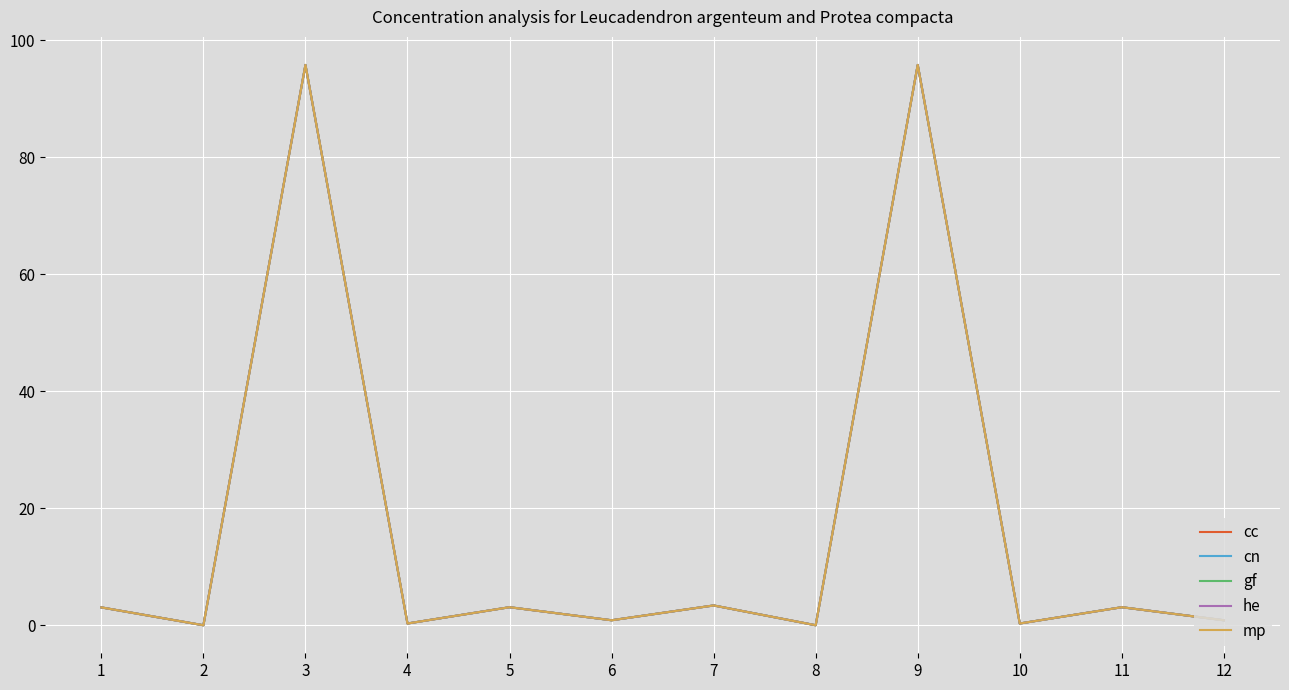

How many categories are shown in the chart?

12